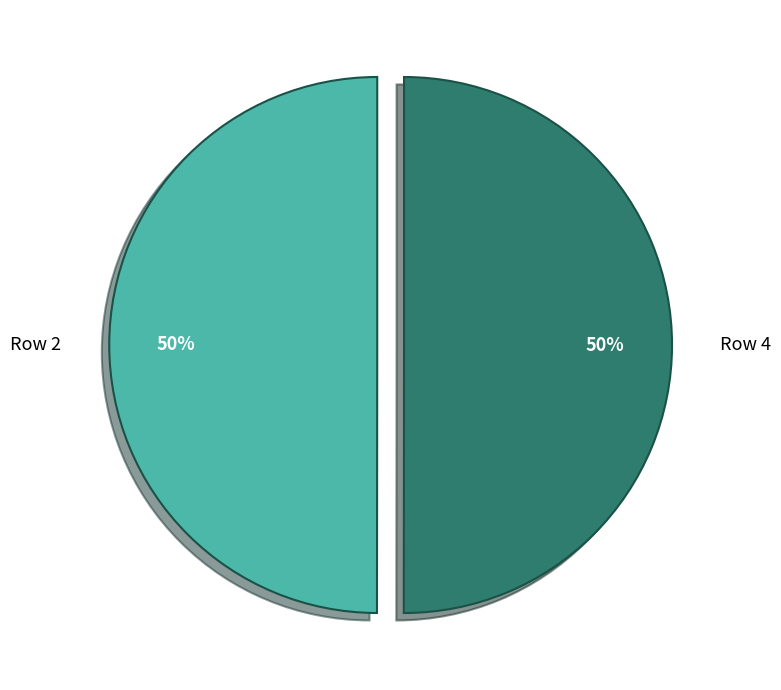

What percentage is the Row 2 slice, to the nearest percent?

50%